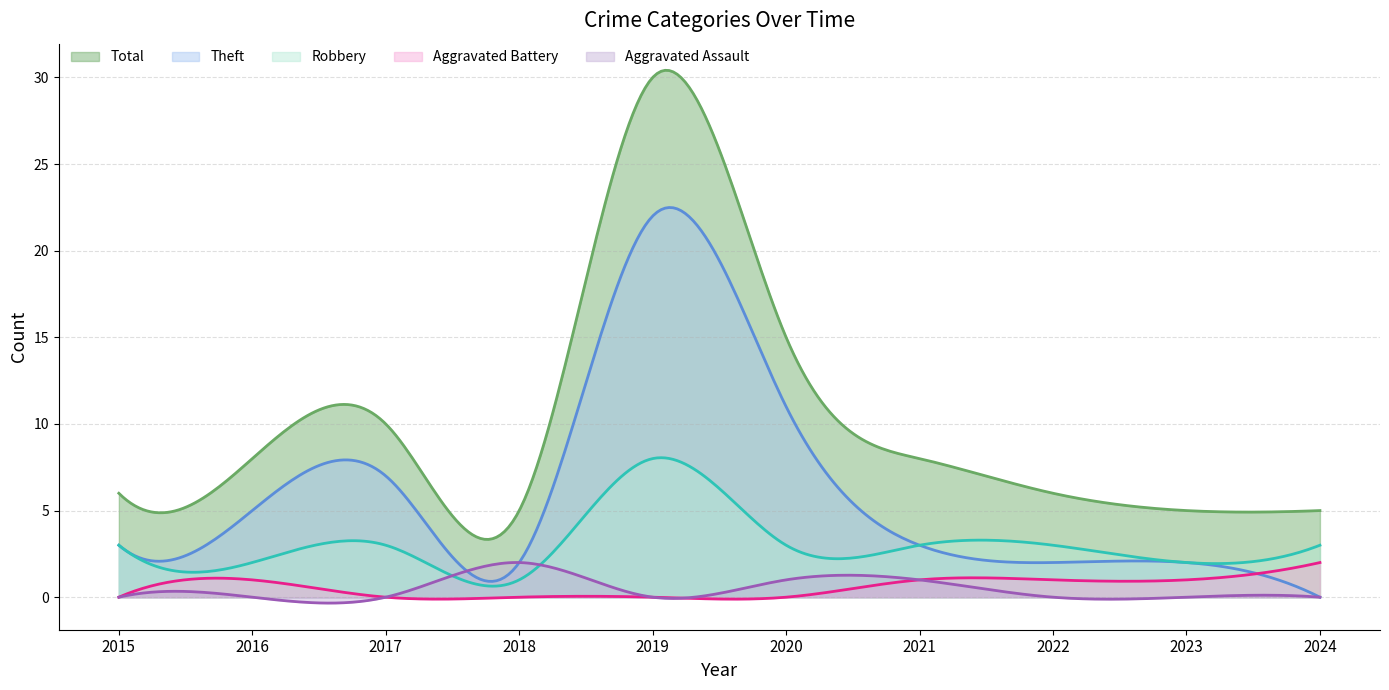

Reading right to left, list all the values displayed in this chart.

Aggravated Assault: 2024=0	2023=0	2022=0	2021=1	2020=1	2019=0	2018=2	2017=0	2016=0	2015=0
Aggravated Battery: 2024=2	2023=1	2022=1	2021=1	2020=0	2019=0	2018=0	2017=0	2016=1	2015=0
Robbery: 2024=3	2023=2	2022=3	2021=3	2020=3	2019=8	2018=1	2017=3	2016=2	2015=3
Theft: 2024=0	2023=2	2022=2	2021=3	2020=11	2019=22	2018=2	2017=7	2016=5	2015=3
Total: 2024=5	2023=5	2022=6	2021=8	2020=15	2019=30	2018=5	2017=10	2016=8	2015=6